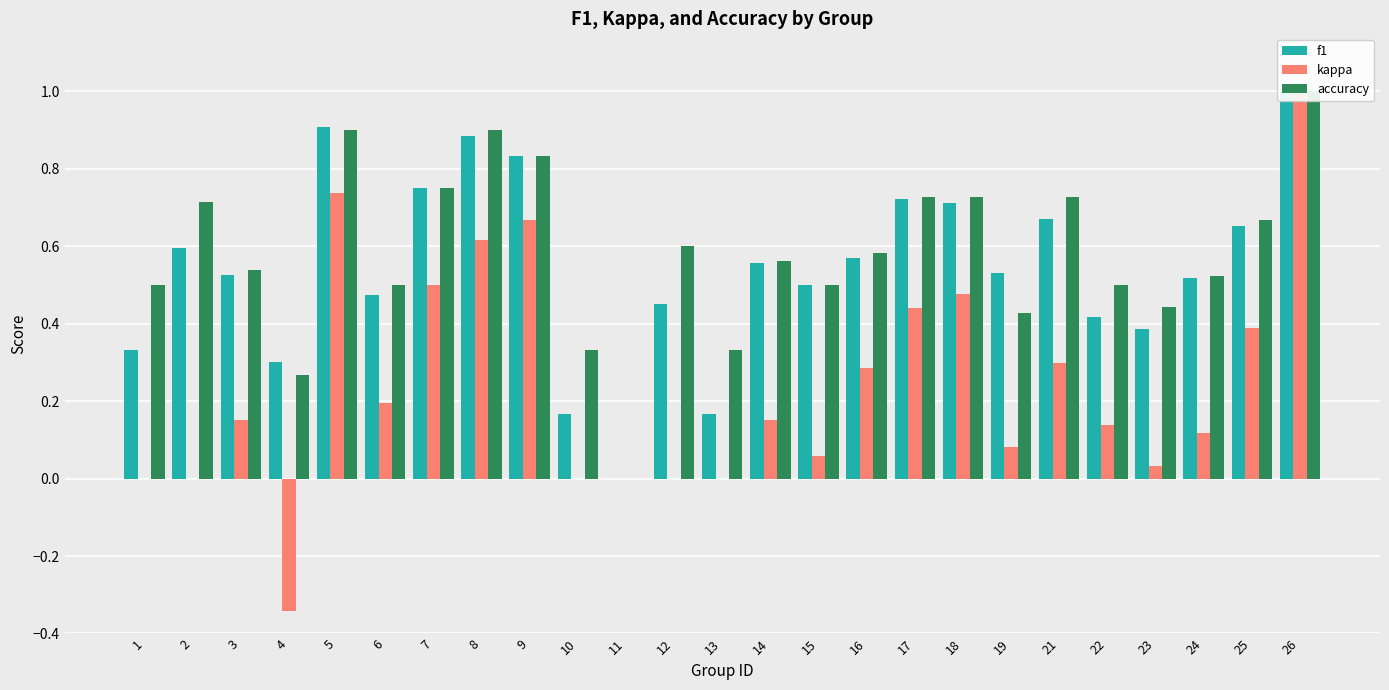

Reading left to right, list all the values displayed in this chart.

f1: 1=0.3	2=0.6	3=0.5	4=0.3	5=0.9	6=0.5	7=0.8	8=0.9	9=0.8	10=0.2	11=0.0	12=0.5	13=0.2	14=0.6	15=0.5	16=0.6	17=0.7	18=0.7	19=0.5	21=0.7	22=0.4	23=0.4	24=0.5	25=0.7	26=1.0
kappa: 1=0.0	2=0.0	3=0.2	4=-0.3	5=0.7	6=0.2	7=0.5	8=0.6	9=0.7	10=0.0	11=0.0	12=0.0	13=0.0	14=0.2	15=0.1	16=0.3	17=0.4	18=0.5	19=0.1	21=0.3	22=0.1	23=0.0	24=0.1	25=0.4	26=1.0
accuracy: 1=0.5	2=0.7	3=0.5	4=0.3	5=0.9	6=0.5	7=0.8	8=0.9	9=0.8	10=0.3	11=0.0	12=0.6	13=0.3	14=0.6	15=0.5	16=0.6	17=0.7	18=0.7	19=0.4	21=0.7	22=0.5	23=0.4	24=0.5	25=0.7	26=1.0